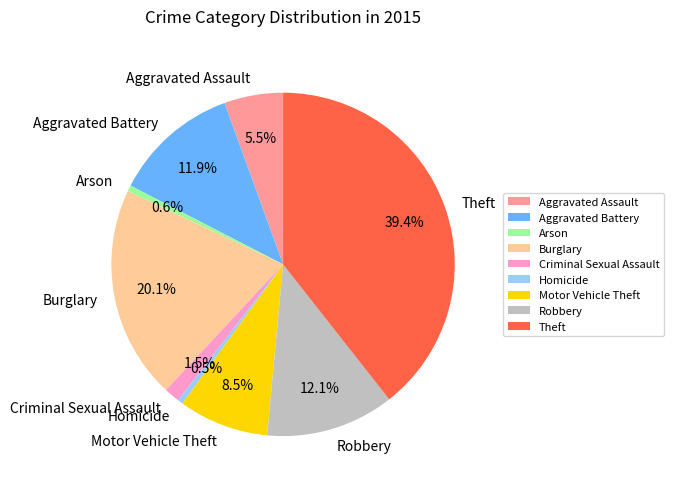

Between Aggravated Assault and Homicide, which is larger?

Aggravated Assault